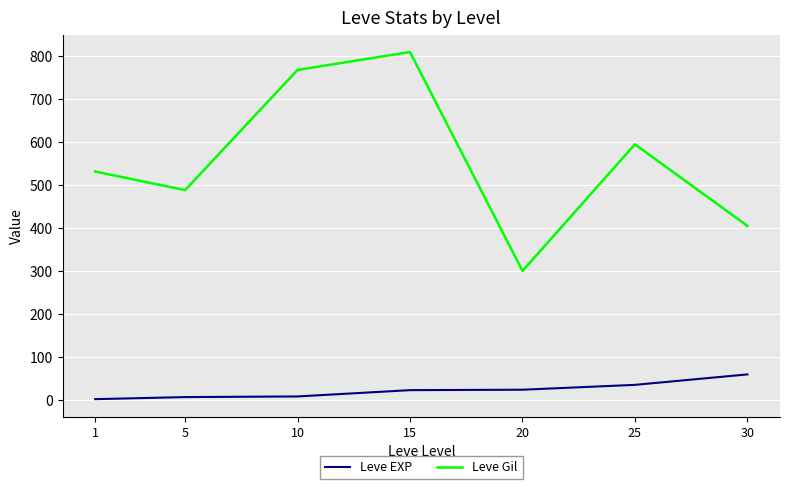

True or false: Leve Gil has a value of 768.3 at 10.

True